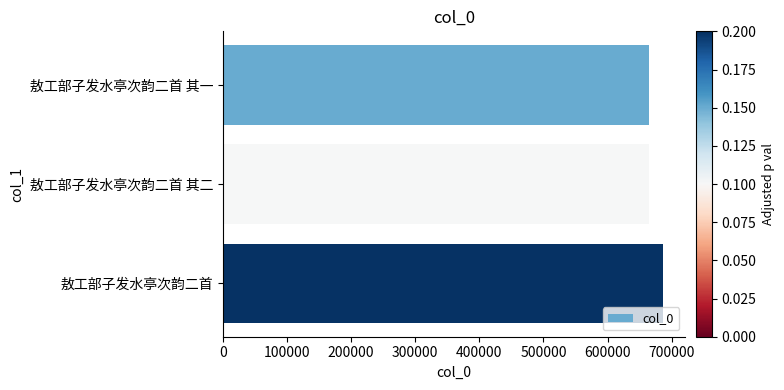

Does the chart contain any negative values?

No